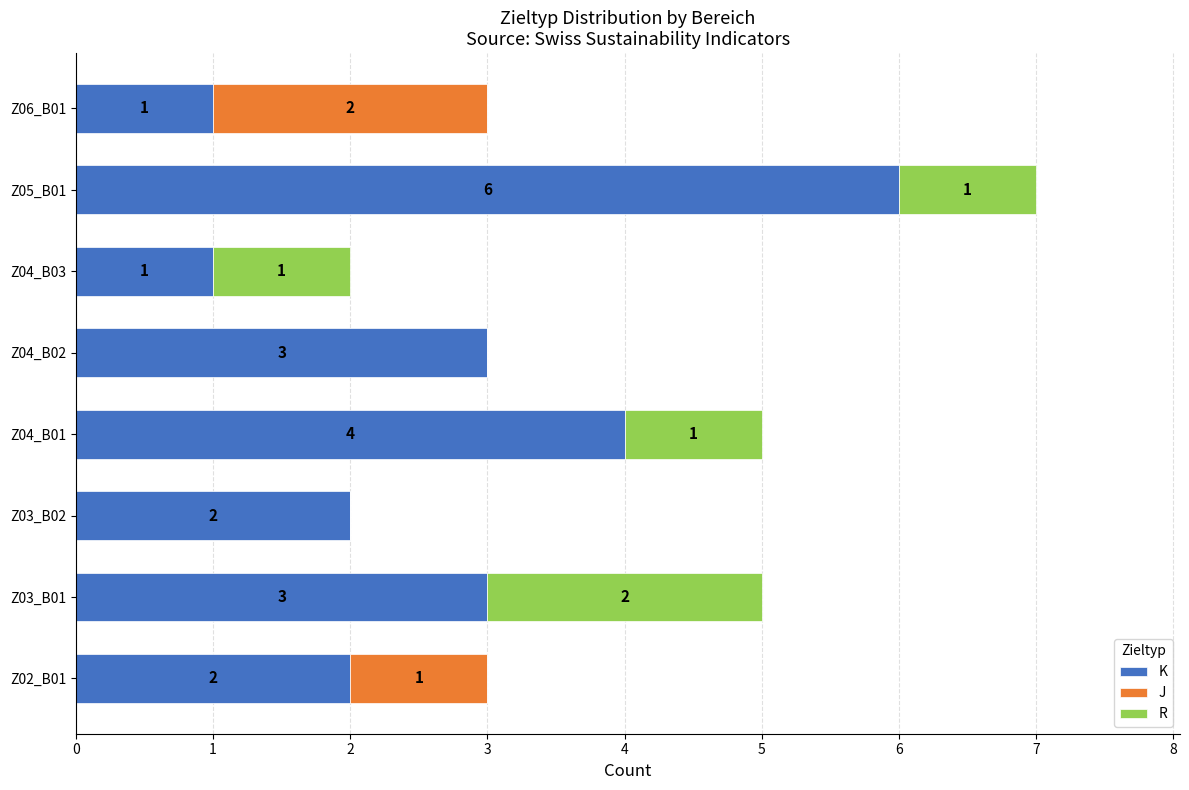

What is the total value across all series at Z06_B01?

3